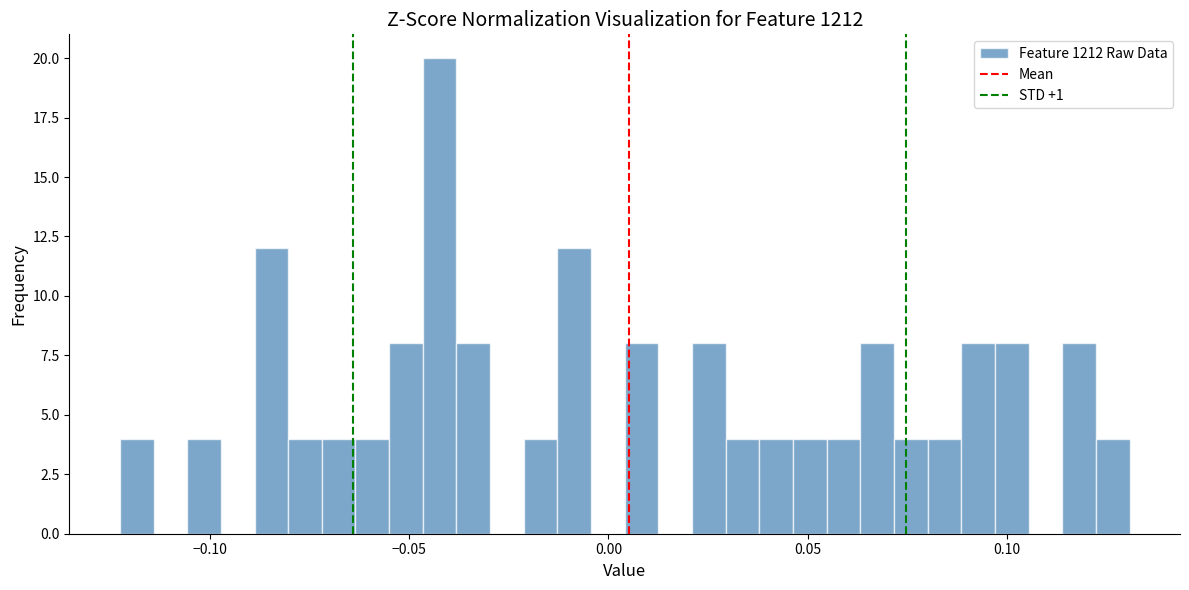

Around what value on the x-axis is the tallest bar? Give the approximate position of its centre, as read against the axis.

-0.040